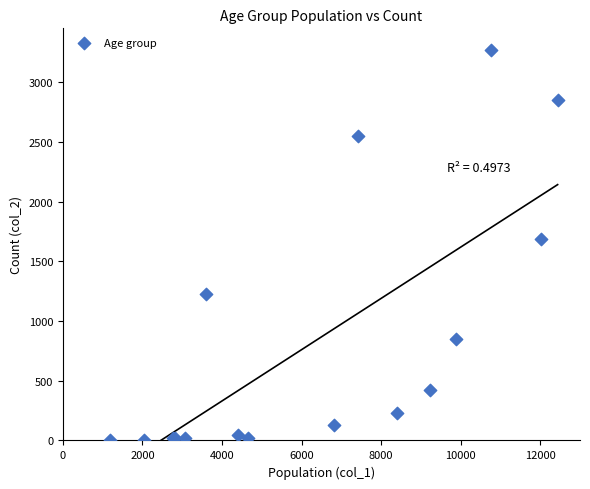

What Y value in the scatter plot is closest to 1638?

1690